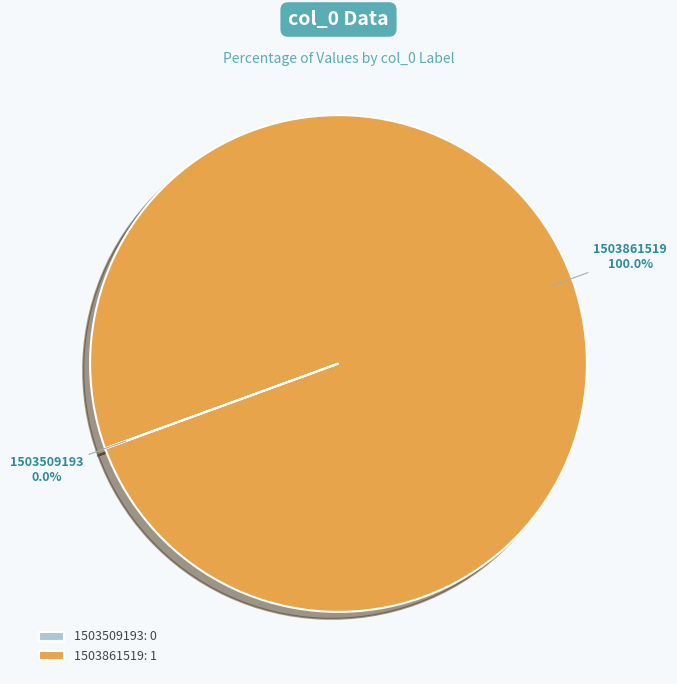

Does any single category account for the majority?

Yes